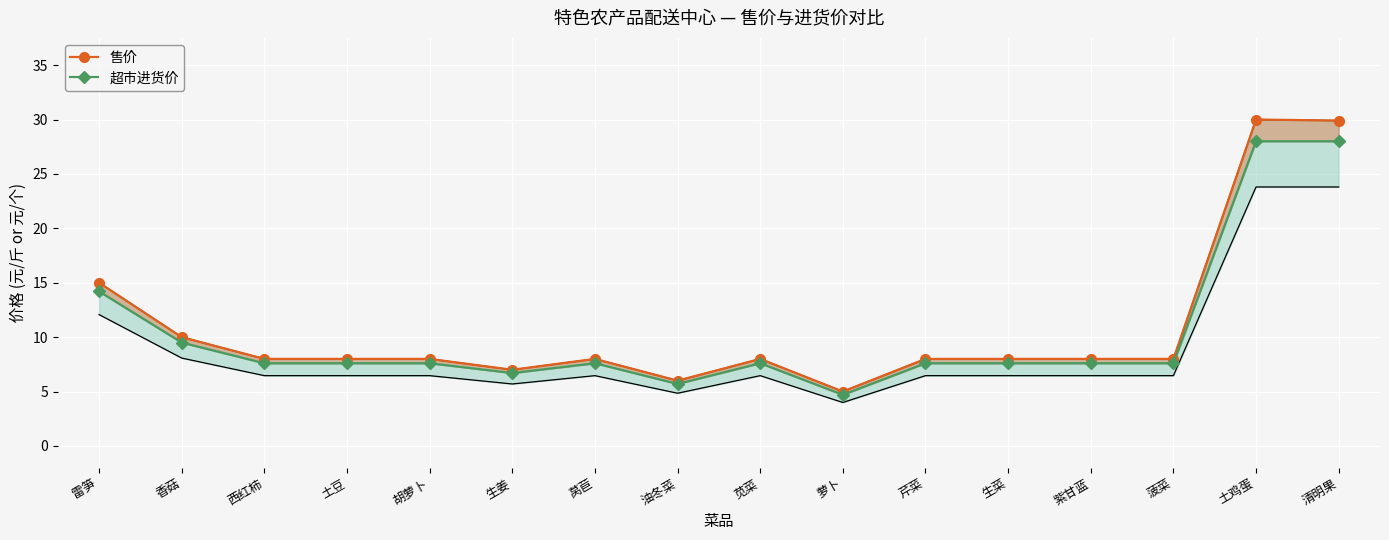

Where is the first local maximum for 售价?

莴苣